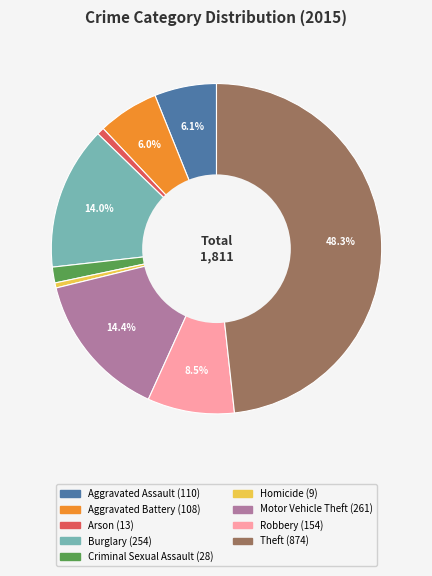

How many segments does this pie chart have?

9